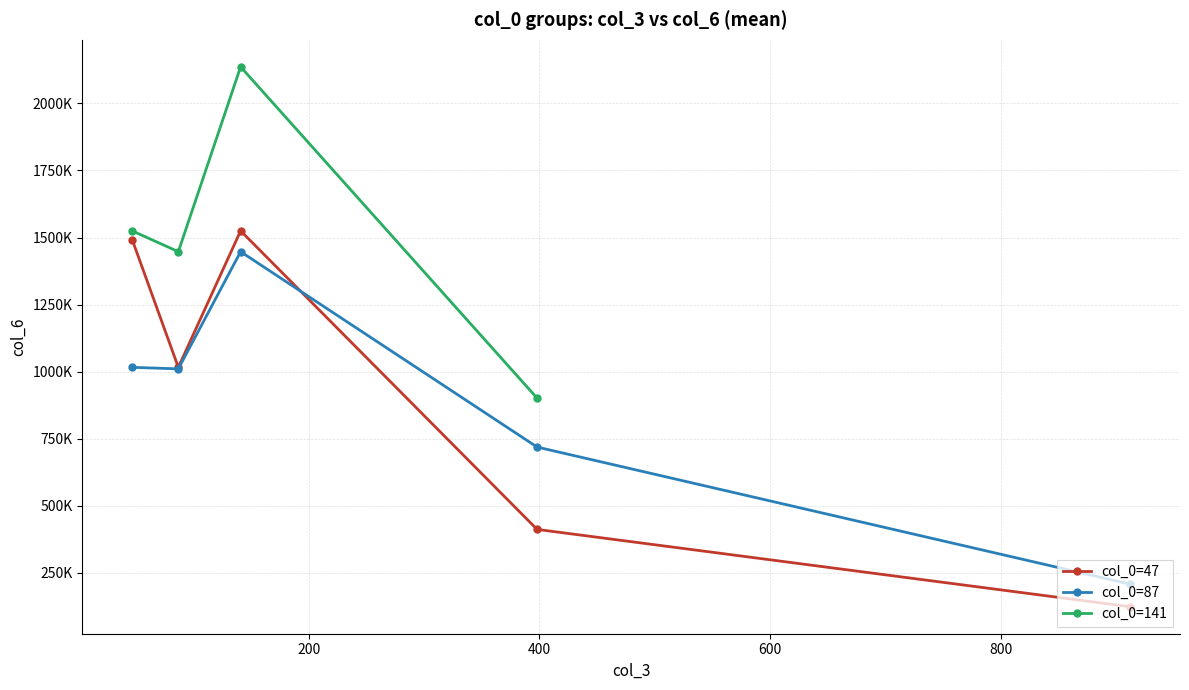

The value of col_6 at 0 is 2416811. True or false?

False